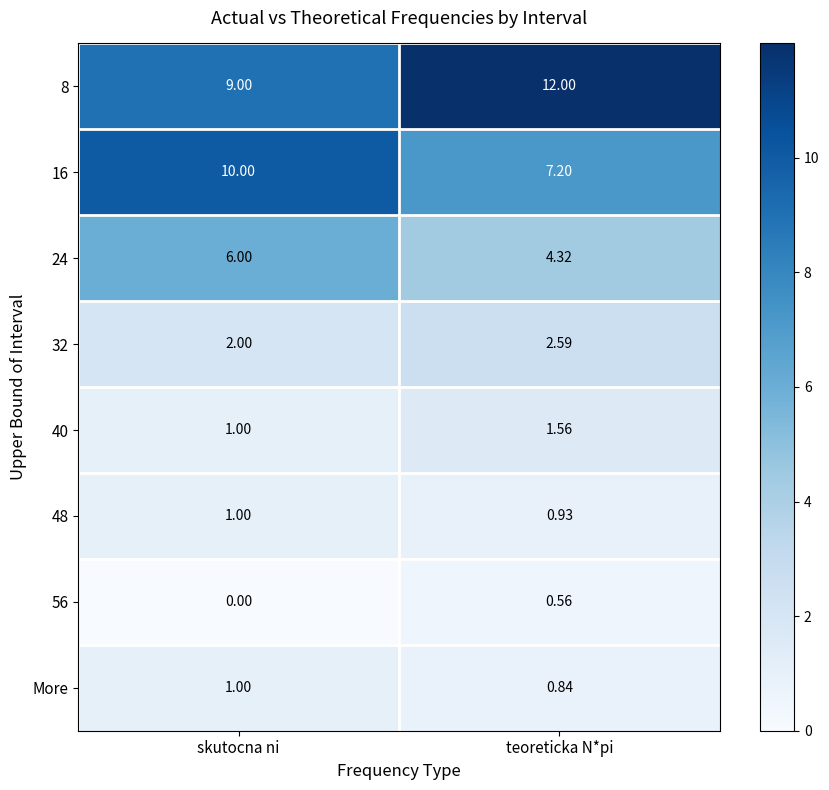

How many data points does each series have?

2